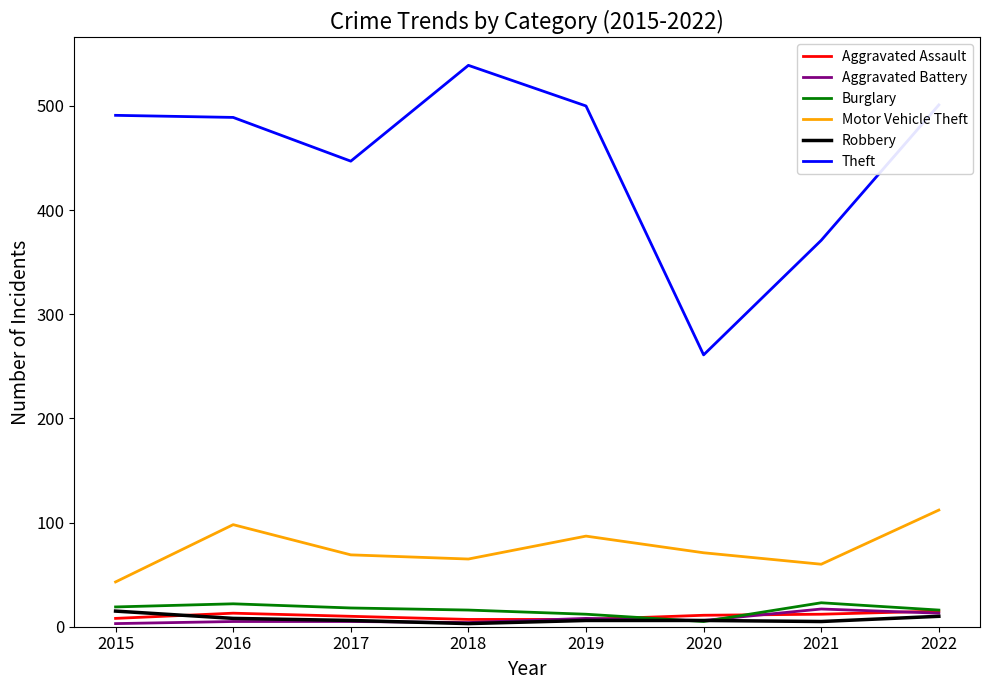

Is it true that Theft equals 162 at 2021?

False